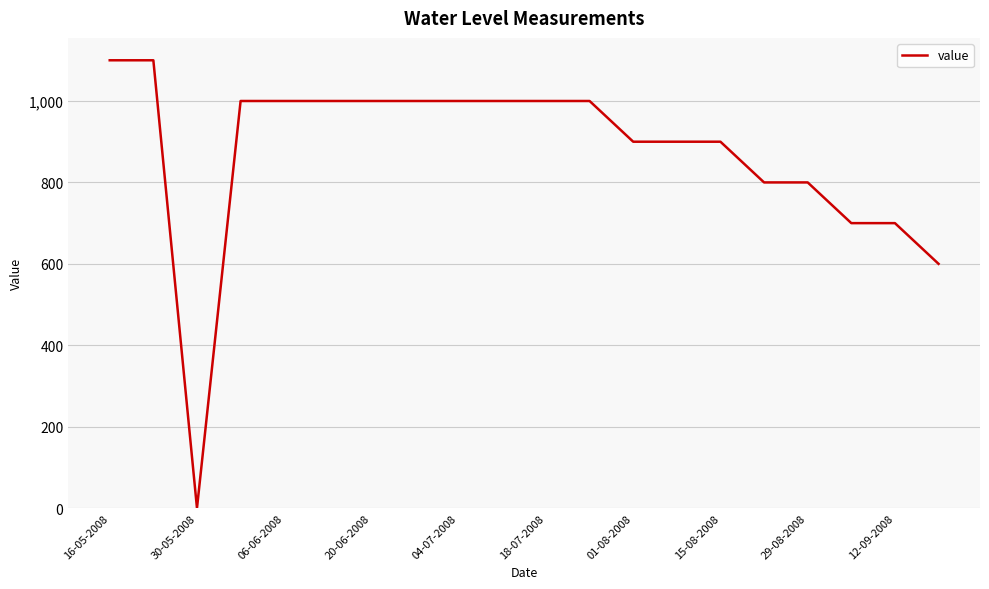

What is the greatest value displayed?

1100